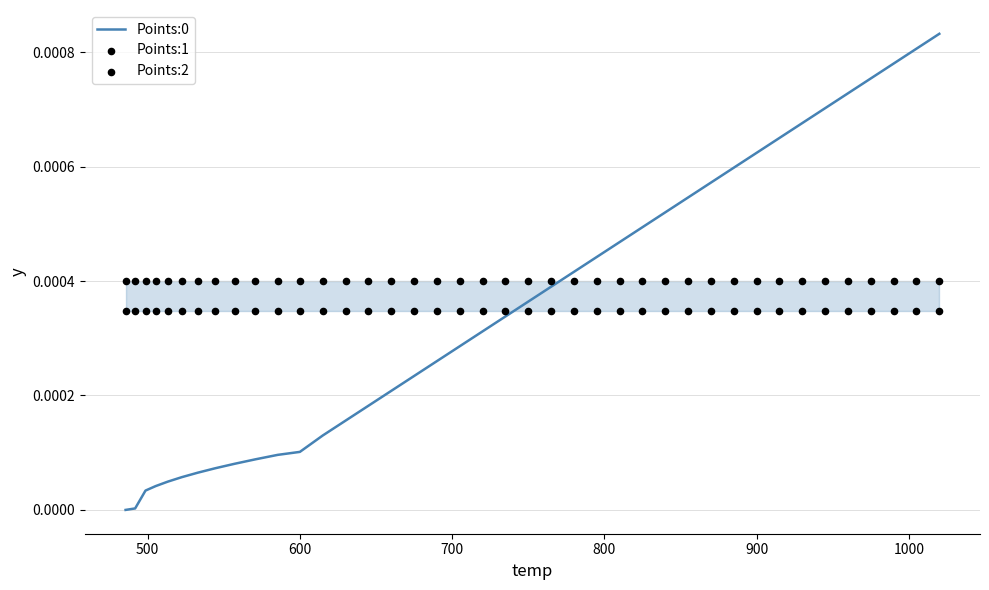

Is the value of Points:2 at 31 greater than the value of Points:0 at 29?

No